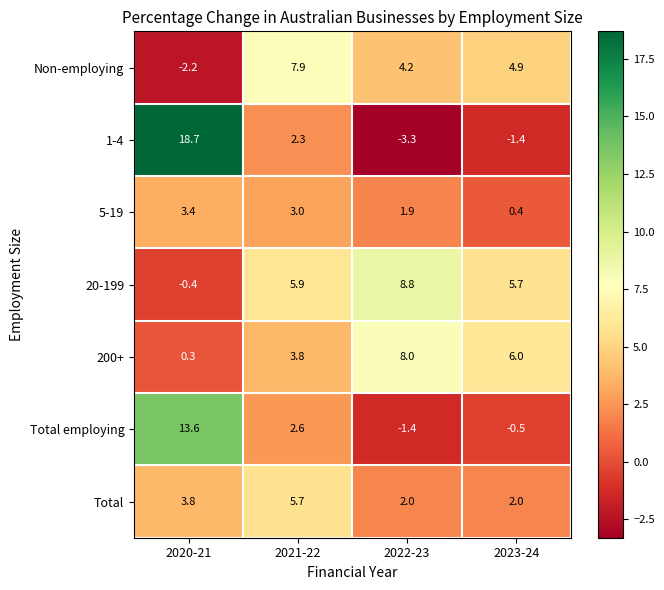

What is the difference between the maximum and minimum values in the Non-employing series?

10.1